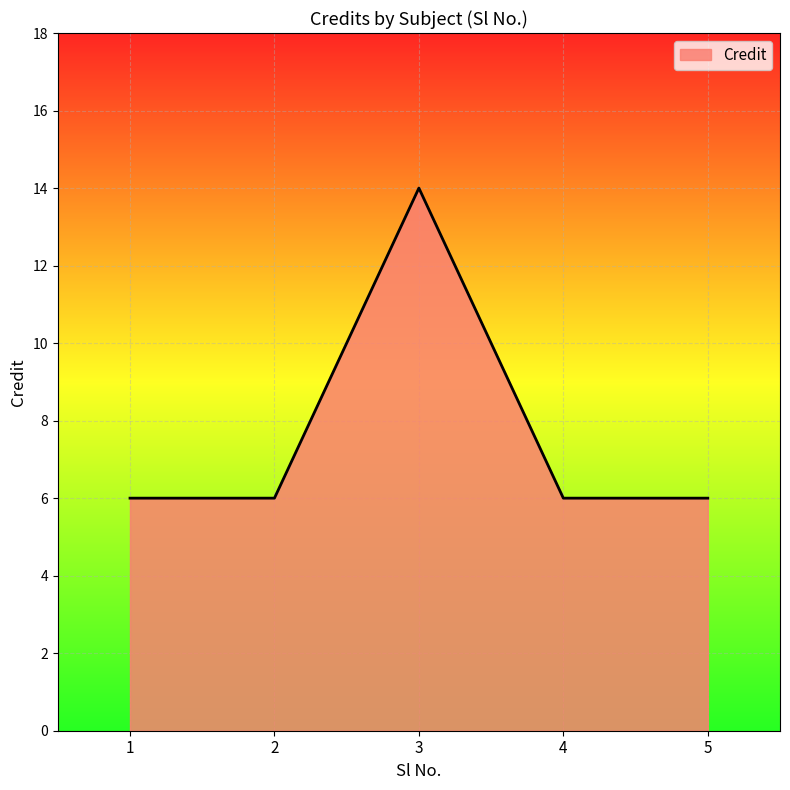

What is the ratio of the value at 1 to the value at 4?

1.0